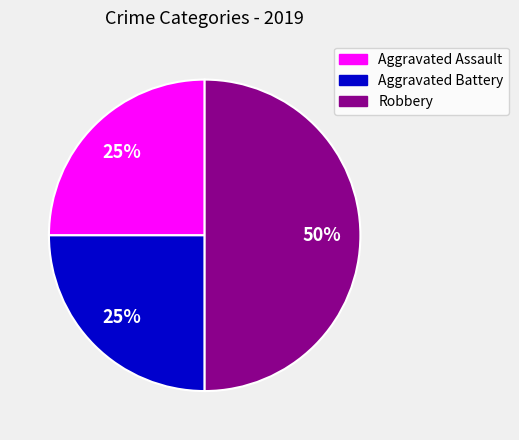

How many slices are in this pie chart?

3